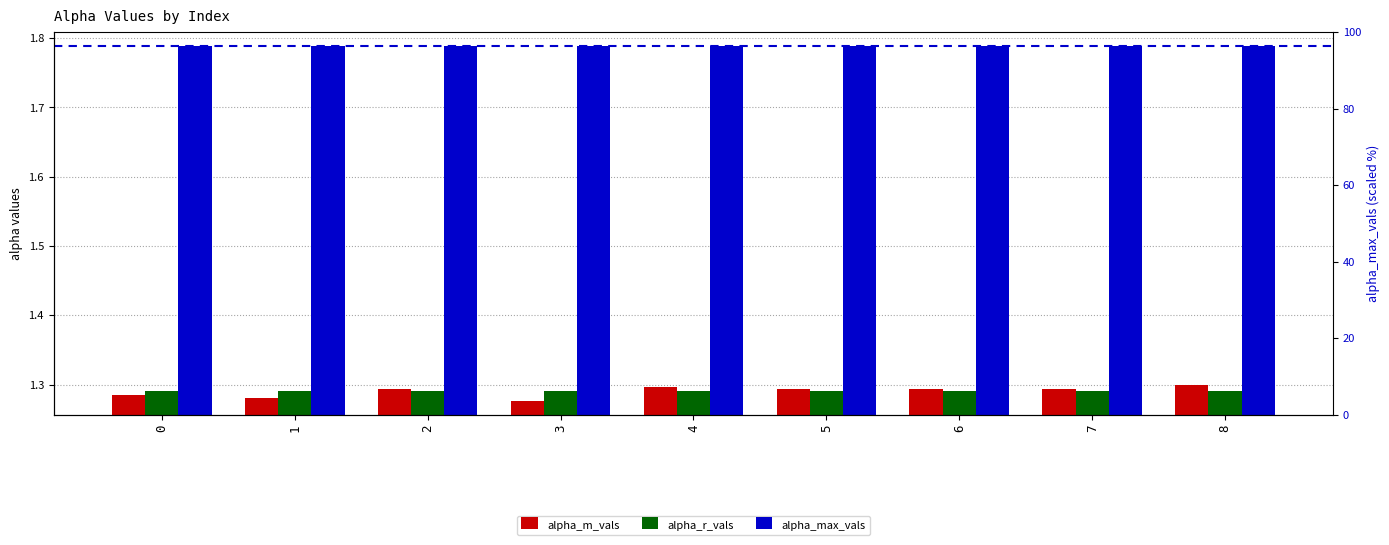

What is the spread (max minus min) of values at 3?

0.5